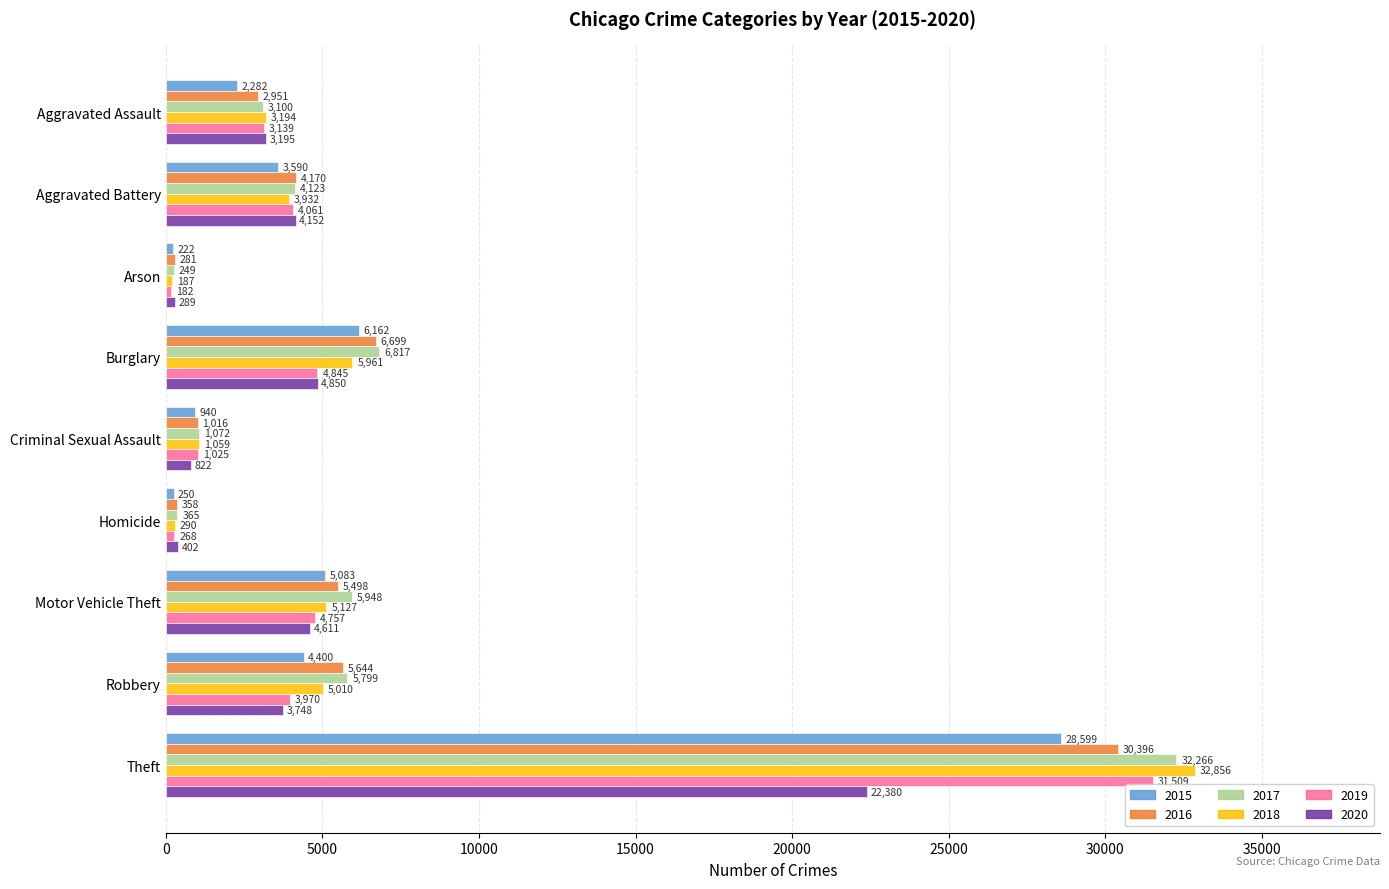

Which category has the highest value in the 2017 series?

Theft